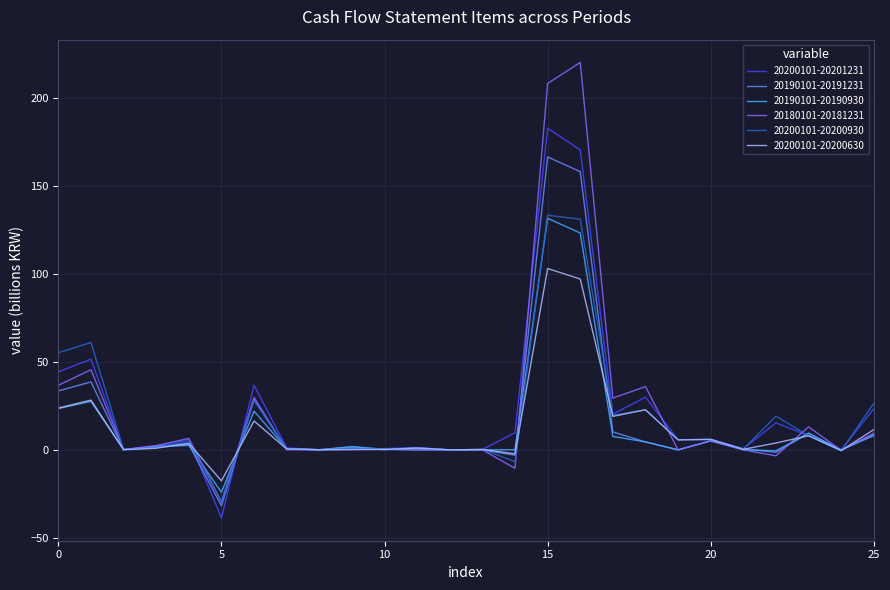

What are all the series names shown in the legend?

20200101-20201231, 20190101-20191231, 20190101-20190930, 20180101-20181231, 20200101-20200930, 20200101-20200630